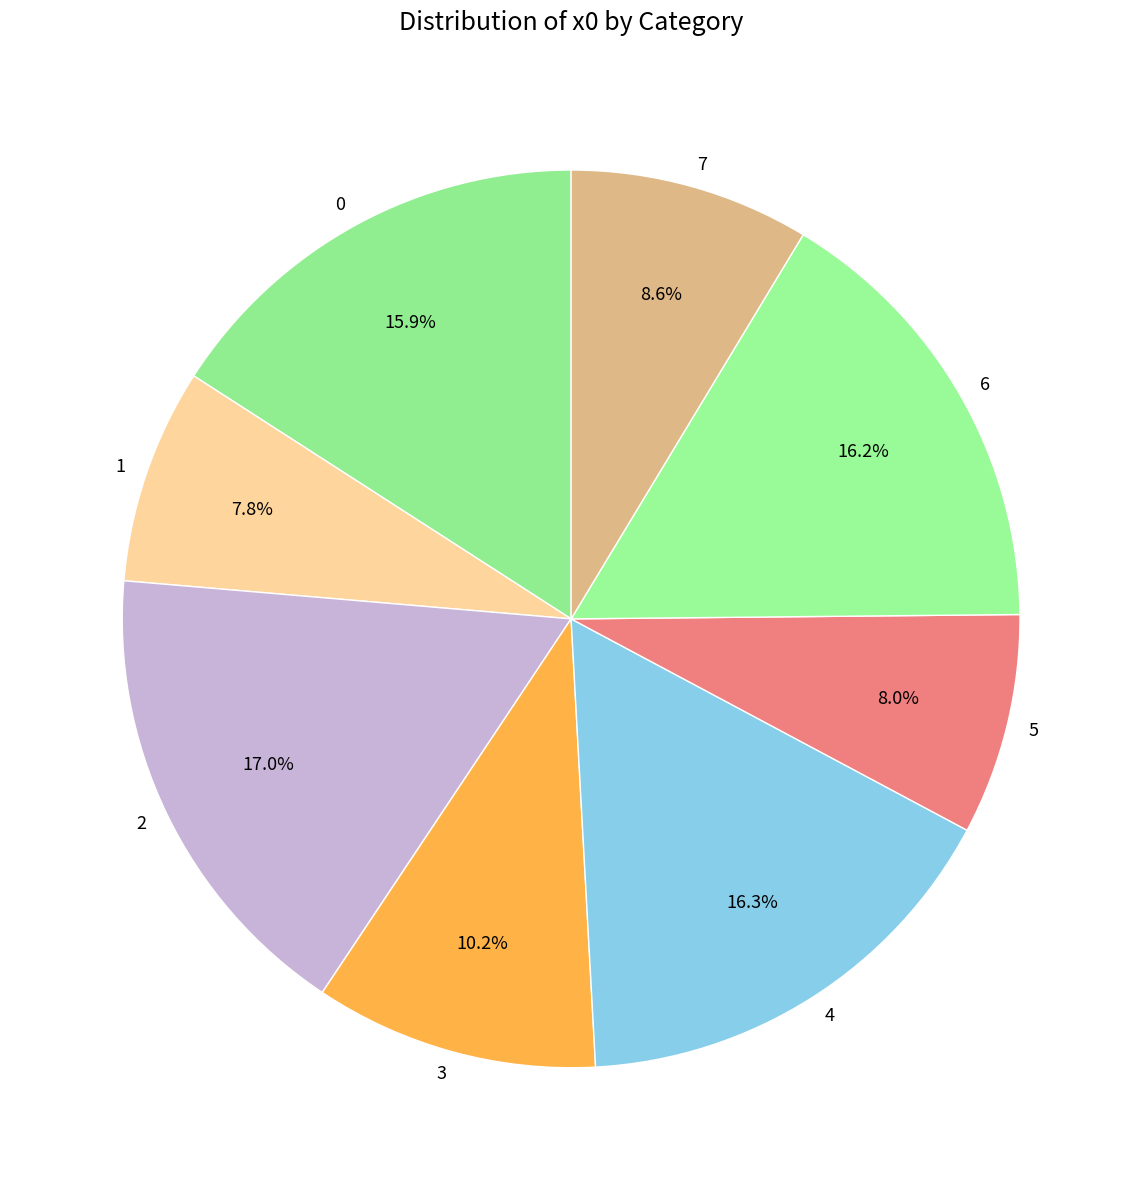

Do 0 and 6 together represent more than half of the pie?

No